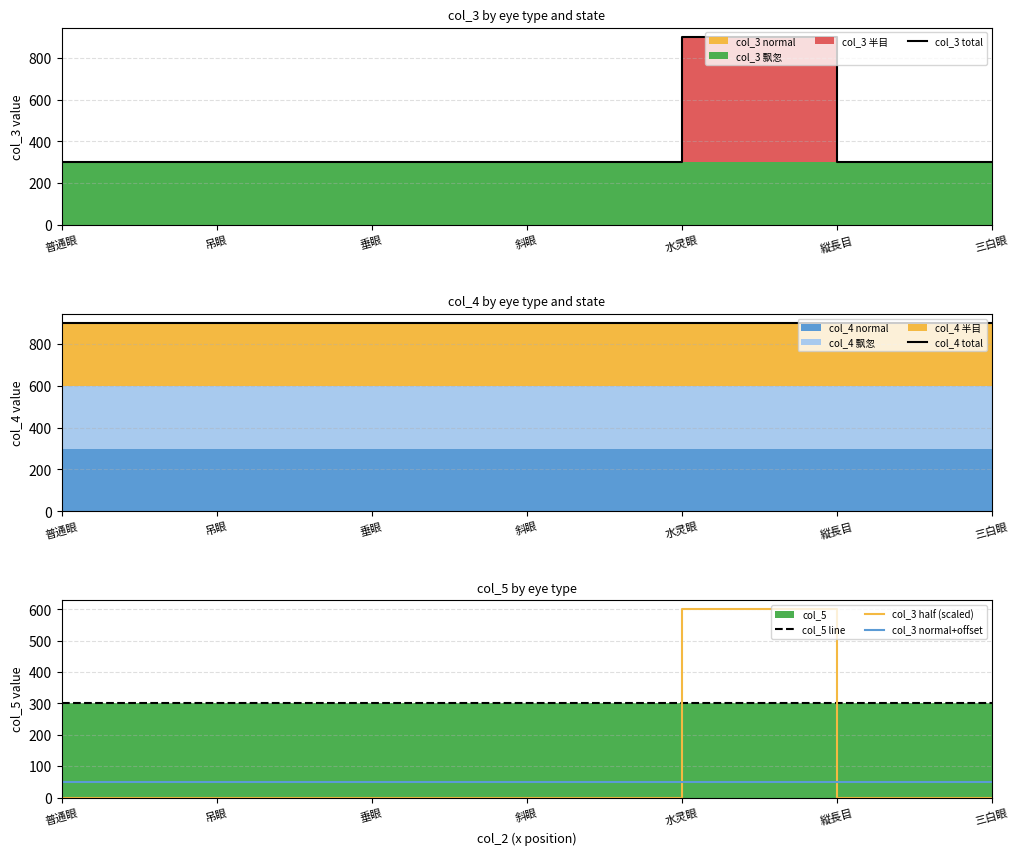

True or false: col_3 total has more than 1 interior local peaks.

False